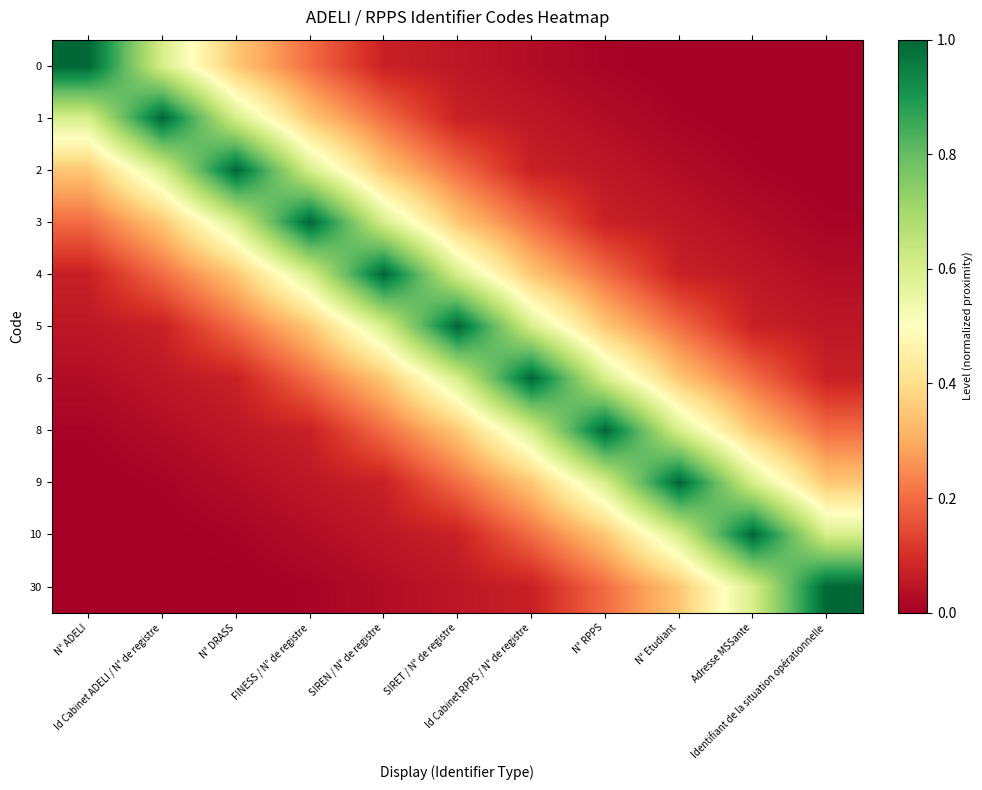

Reading left to right, what are all the values shown in this chart?

0: N° ADELI=1.0	Id Cabinet ADELI / N° de registre=0.6	N° DRASS=0.3	FINESS / N° de registre=0.2	SIREN / N° de registre=0.1	SIRET / N° de registre=0.0	Id Cabinet RPPS / N° de registre=0.0	N° RPPS=0.0	N° Etudiant=0.0	Adresse MSSante=0.0	Identifiant de la situation opérationnelle=0.0
1: N° ADELI=0.6	Id Cabinet ADELI / N° de registre=1.0	N° DRASS=0.6	FINESS / N° de registre=0.3	SIREN / N° de registre=0.2	SIRET / N° de registre=0.1	Id Cabinet RPPS / N° de registre=0.0	N° RPPS=0.0	N° Etudiant=0.0	Adresse MSSante=0.0	Identifiant de la situation opérationnelle=0.0
2: N° ADELI=0.3	Id Cabinet ADELI / N° de registre=0.6	N° DRASS=1.0	FINESS / N° de registre=0.6	SIREN / N° de registre=0.3	SIRET / N° de registre=0.2	Id Cabinet RPPS / N° de registre=0.1	N° RPPS=0.0	N° Etudiant=0.0	Adresse MSSante=0.0	Identifiant de la situation opérationnelle=0.0
3: N° ADELI=0.2	Id Cabinet ADELI / N° de registre=0.3	N° DRASS=0.6	FINESS / N° de registre=1.0	SIREN / N° de registre=0.6	SIRET / N° de registre=0.3	Id Cabinet RPPS / N° de registre=0.2	N° RPPS=0.1	N° Etudiant=0.0	Adresse MSSante=0.0	Identifiant de la situation opérationnelle=0.0
4: N° ADELI=0.1	Id Cabinet ADELI / N° de registre=0.2	N° DRASS=0.3	FINESS / N° de registre=0.6	SIREN / N° de registre=1.0	SIRET / N° de registre=0.6	Id Cabinet RPPS / N° de registre=0.3	N° RPPS=0.2	N° Etudiant=0.1	Adresse MSSante=0.0	Identifiant de la situation opérationnelle=0.0
5: N° ADELI=0.0	Id Cabinet ADELI / N° de registre=0.1	N° DRASS=0.2	FINESS / N° de registre=0.3	SIREN / N° de registre=0.6	SIRET / N° de registre=1.0	Id Cabinet RPPS / N° de registre=0.6	N° RPPS=0.3	N° Etudiant=0.2	Adresse MSSante=0.1	Identifiant de la situation opérationnelle=0.0
6: N° ADELI=0.0	Id Cabinet ADELI / N° de registre=0.0	N° DRASS=0.1	FINESS / N° de registre=0.2	SIREN / N° de registre=0.3	SIRET / N° de registre=0.6	Id Cabinet RPPS / N° de registre=1.0	N° RPPS=0.6	N° Etudiant=0.3	Adresse MSSante=0.2	Identifiant de la situation opérationnelle=0.1
8: N° ADELI=0.0	Id Cabinet ADELI / N° de registre=0.0	N° DRASS=0.0	FINESS / N° de registre=0.1	SIREN / N° de registre=0.2	SIRET / N° de registre=0.3	Id Cabinet RPPS / N° de registre=0.6	N° RPPS=1.0	N° Etudiant=0.6	Adresse MSSante=0.3	Identifiant de la situation opérationnelle=0.2
9: N° ADELI=0.0	Id Cabinet ADELI / N° de registre=0.0	N° DRASS=0.0	FINESS / N° de registre=0.0	SIREN / N° de registre=0.1	SIRET / N° de registre=0.2	Id Cabinet RPPS / N° de registre=0.3	N° RPPS=0.6	N° Etudiant=1.0	Adresse MSSante=0.6	Identifiant de la situation opérationnelle=0.3
10: N° ADELI=0.0	Id Cabinet ADELI / N° de registre=0.0	N° DRASS=0.0	FINESS / N° de registre=0.0	SIREN / N° de registre=0.0	SIRET / N° de registre=0.1	Id Cabinet RPPS / N° de registre=0.2	N° RPPS=0.3	N° Etudiant=0.6	Adresse MSSante=1.0	Identifiant de la situation opérationnelle=0.6
30: N° ADELI=0.0	Id Cabinet ADELI / N° de registre=0.0	N° DRASS=0.0	FINESS / N° de registre=0.0	SIREN / N° de registre=0.0	SIRET / N° de registre=0.0	Id Cabinet RPPS / N° de registre=0.1	N° RPPS=0.2	N° Etudiant=0.3	Adresse MSSante=0.6	Identifiant de la situation opérationnelle=1.0